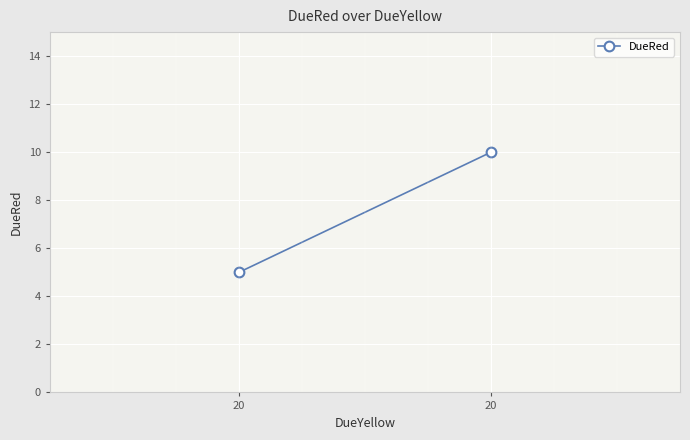

Reading right to left, list all the values displayed in this chart.

10	5